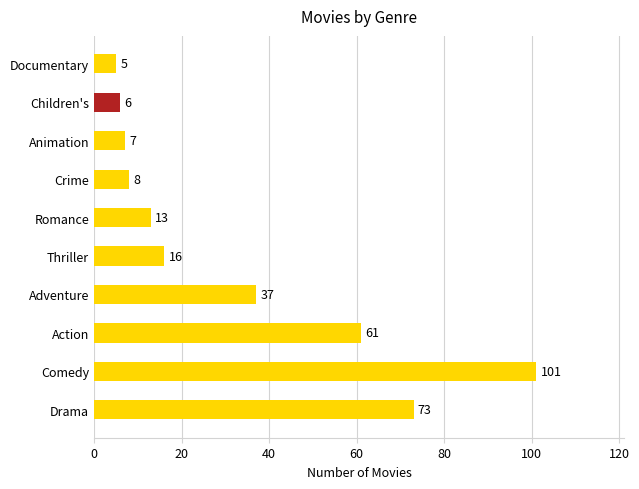

At which category does the chart reach its minimum across all series?

Documentary